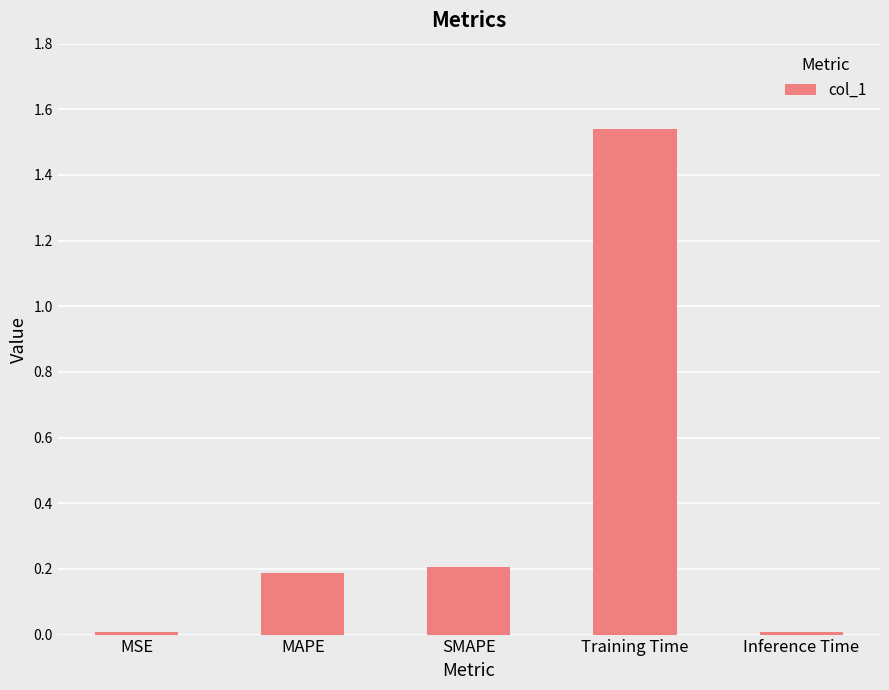

The chart shows a value of 0.0 at Inference Time. True or false?

True